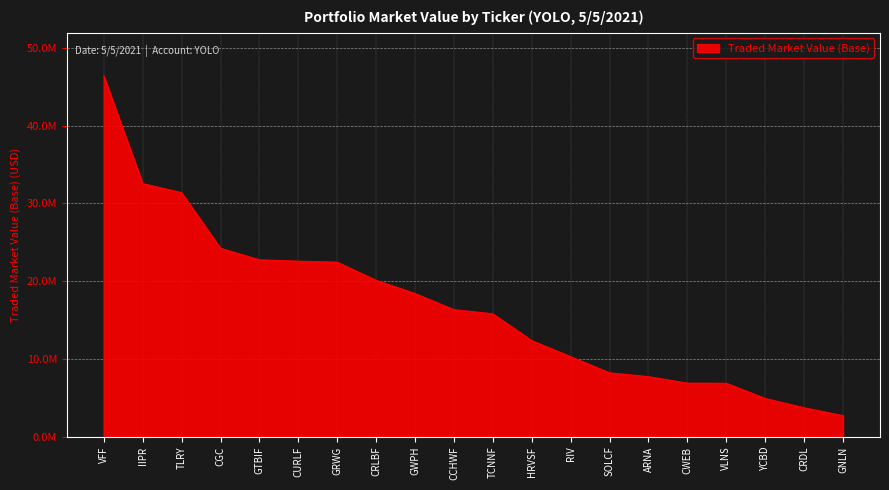

Reading right to left, list all the values displayed in this chart.

GNLN=2714722.5	CRDL=3729563.5	YCBD=4922786.9	VLNS=6880101.2	CWEB=6895396.7	ARNA=7729567.3	SOLCF=8220412.5	RIV=10294904.7	HRVSF=12363500.0	TCNNF=15809826.4	CCHWF=16342861.1	GWPH=18420010.0	CRLBF=20118484.5	GRWG=22453524.8	CURLF=22574500.0	GTBIF=22753944.0	CGC=24239063.6	TLRY=31389903.9	IIPR=32552390.2	VFF=46390449.8